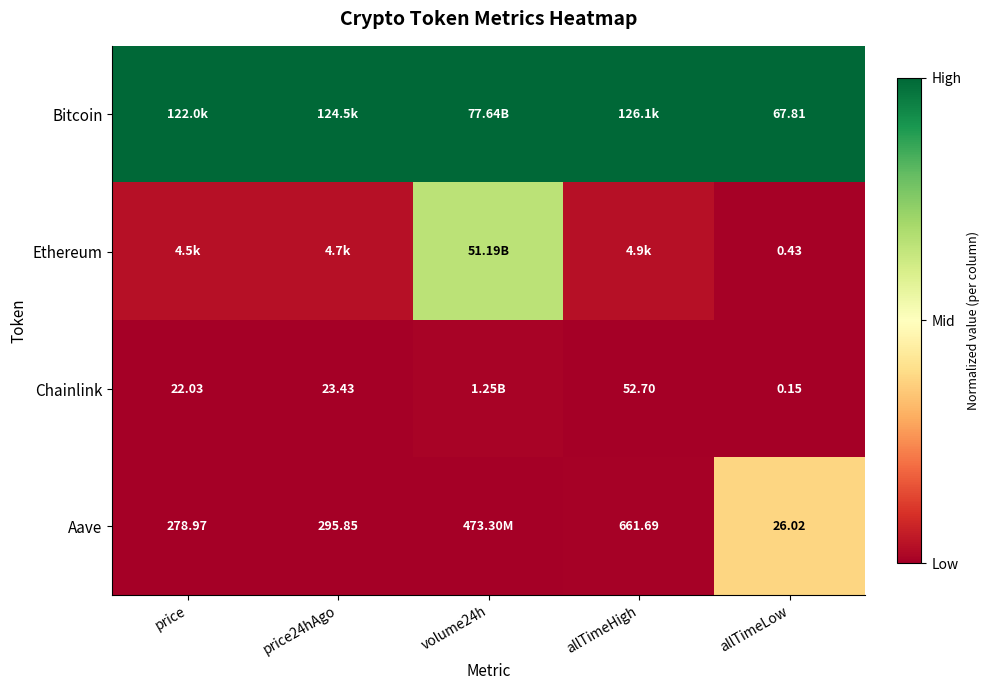

How many series are shown in this chart?

4